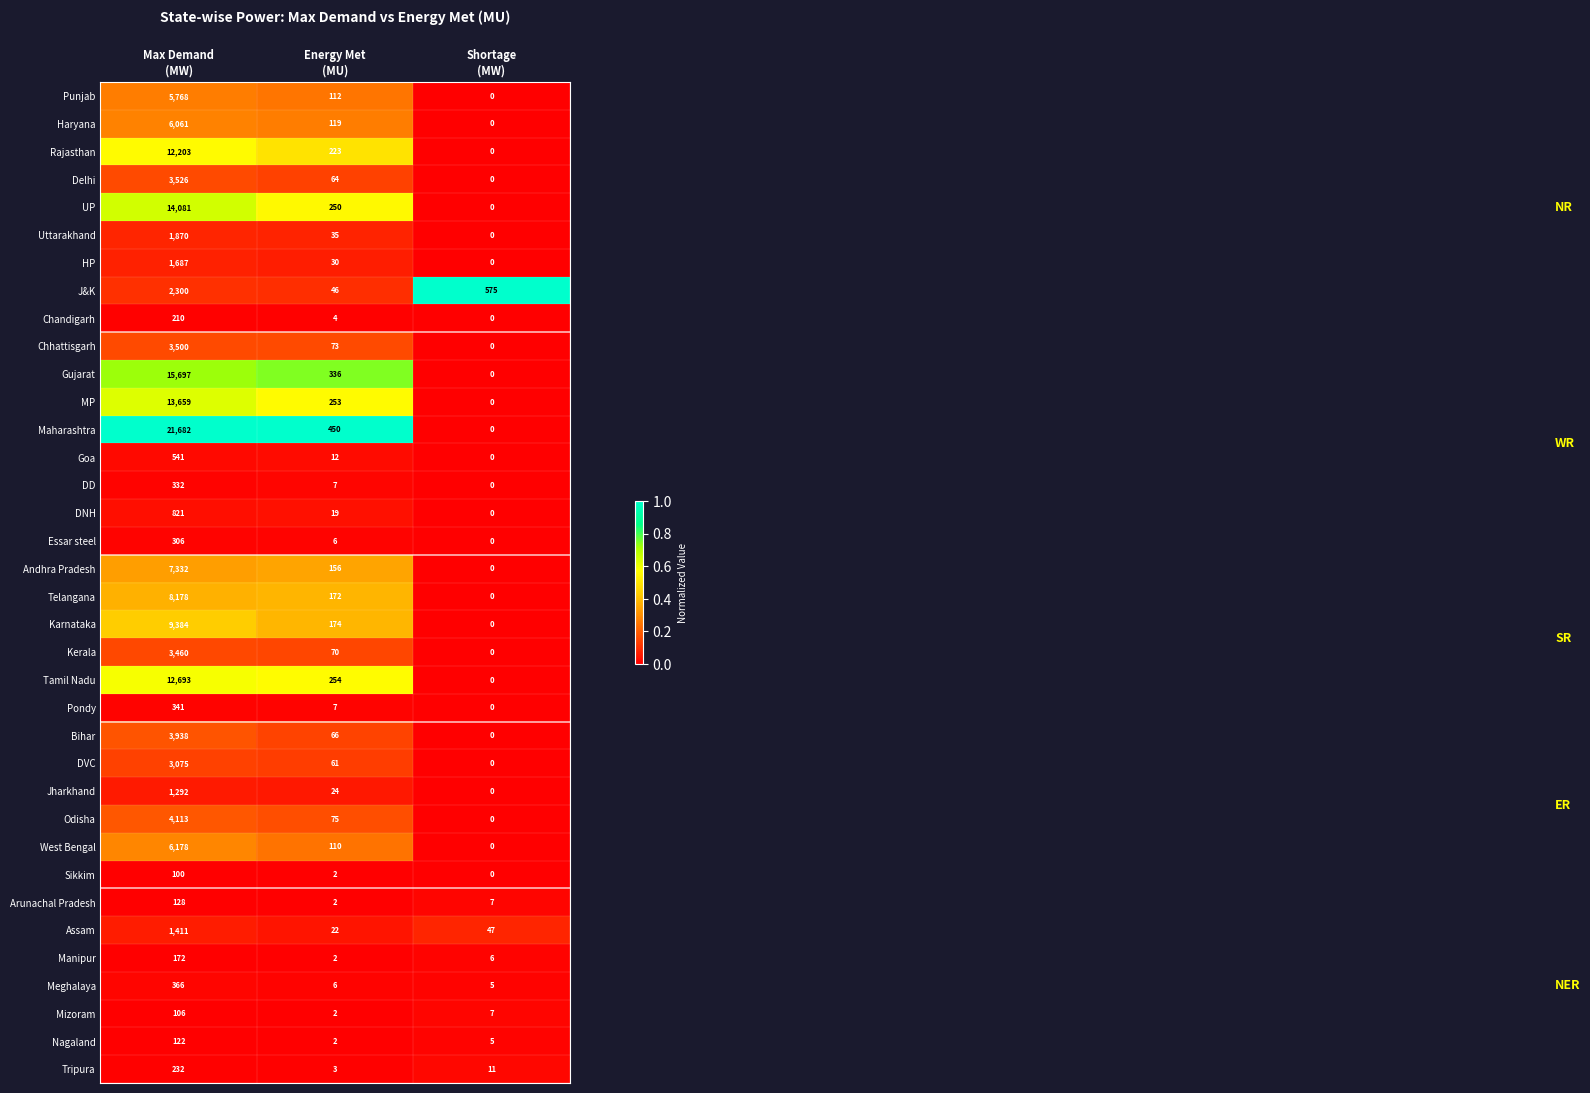

Which series has the largest total across all categories?

Maharashtra